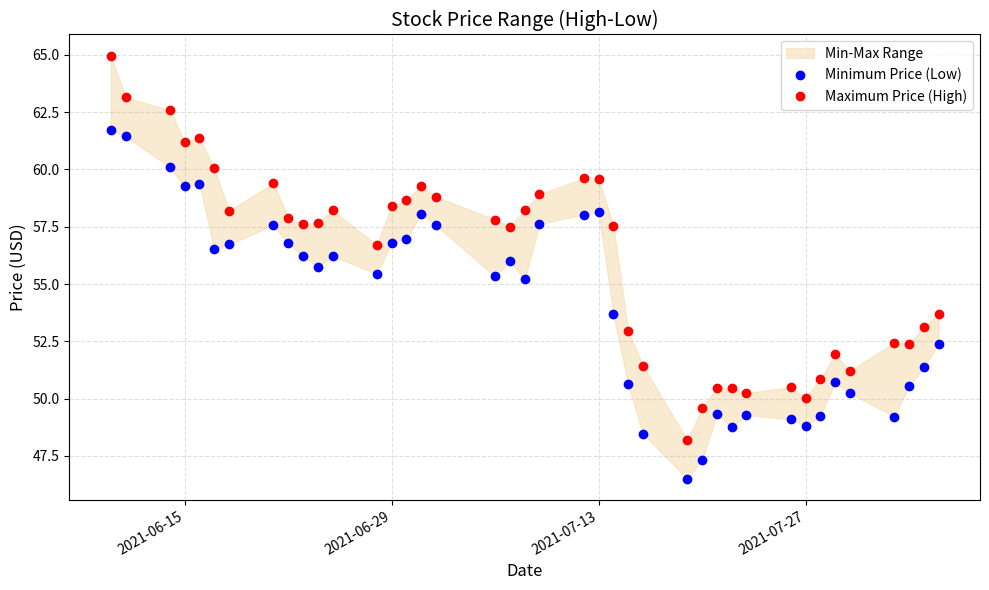

What is the value of the Minimum Price (Low) point at the 33rd from the left?

48.8